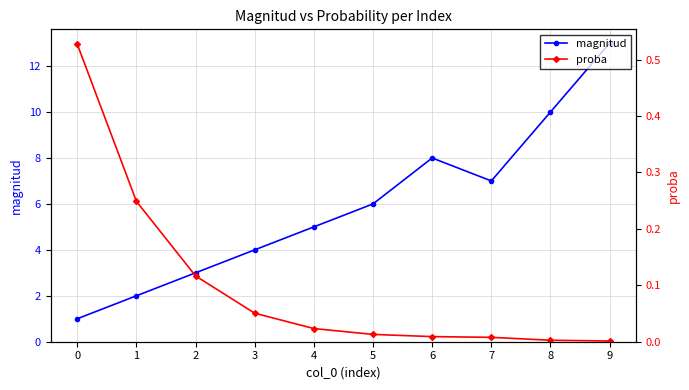

Rank the series by their maximum value, from lowest to highest.

proba, magnitud